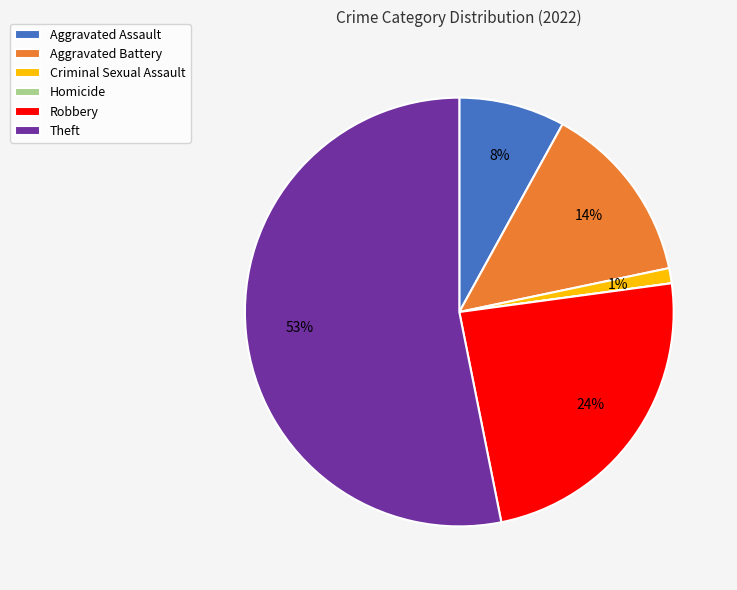

Is it true that Theft is 53% of the pie?

True